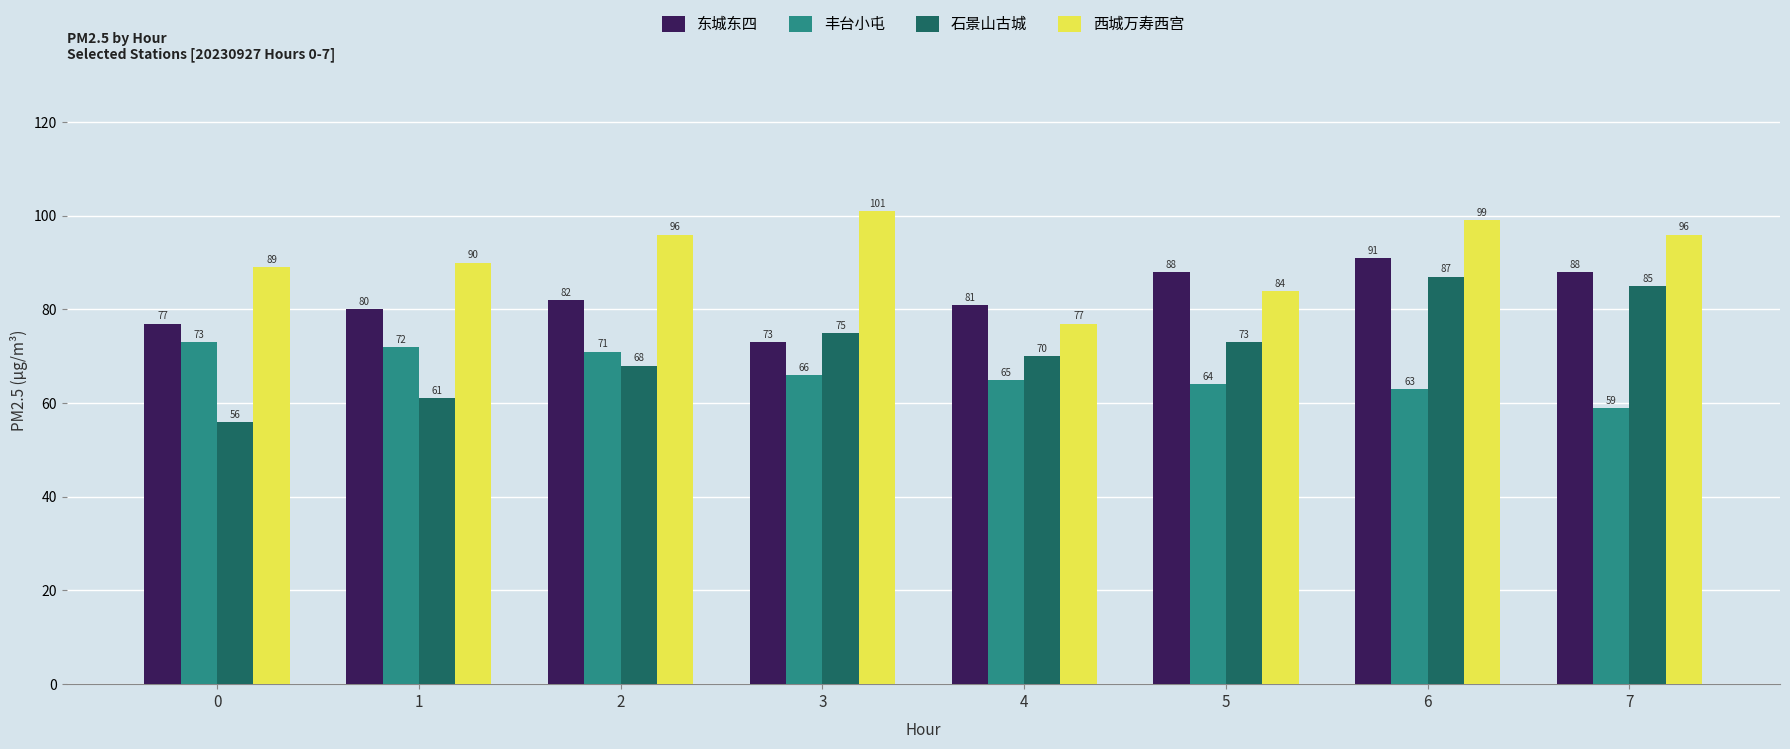

The value of 西城万寿西宫 at 5 is 123. True or false?

False